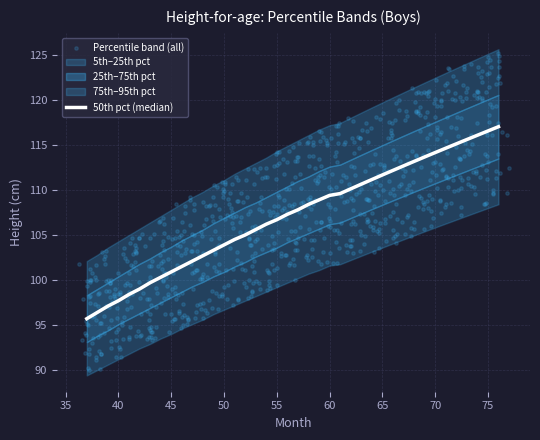

Which series contains the lowest Y value?

5th